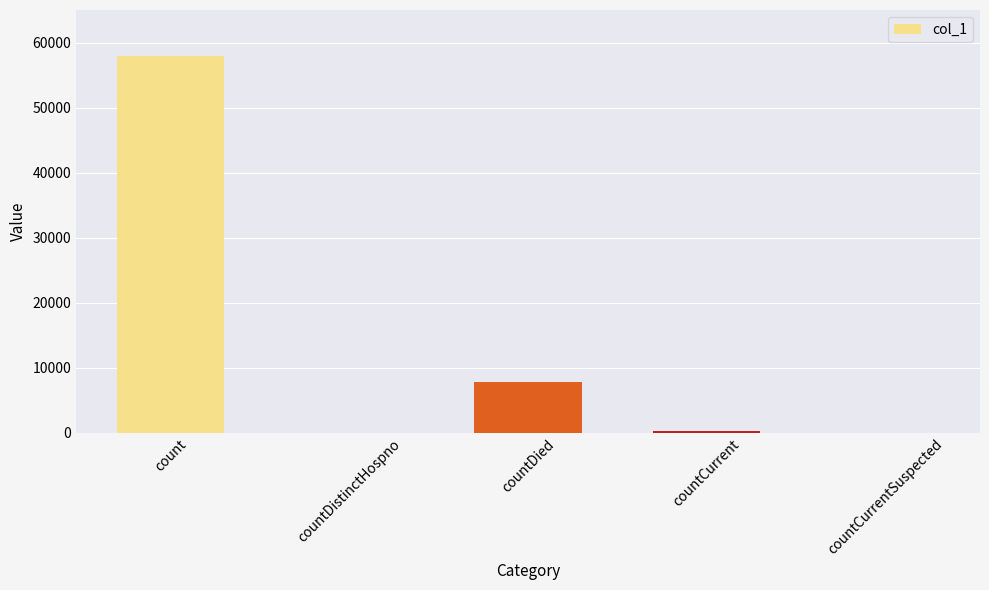

Between countCurrentSuspected and countDied, which is larger?

countDied